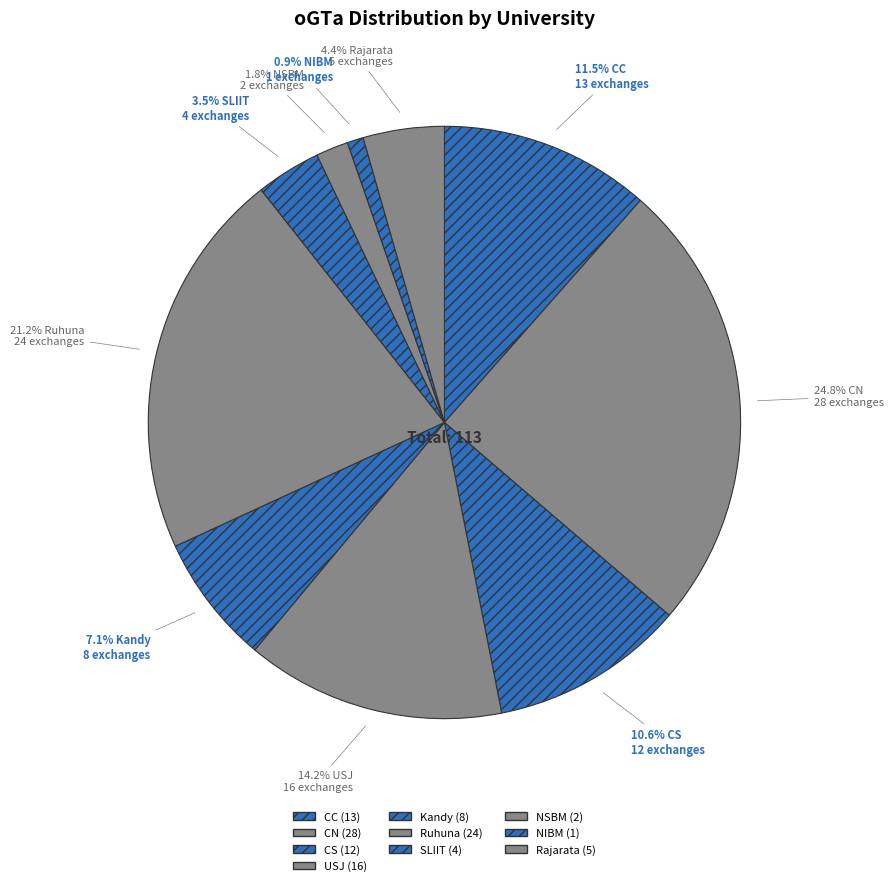

Is NSBM the majority of the pie?

No